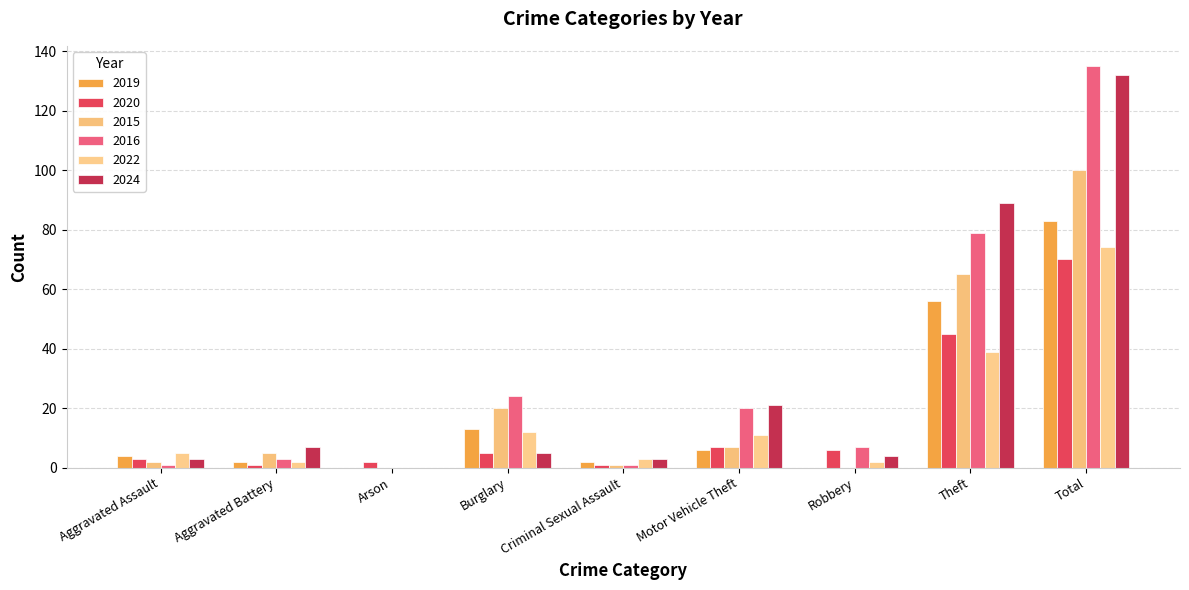

How many values in 2024 are above zero?

8